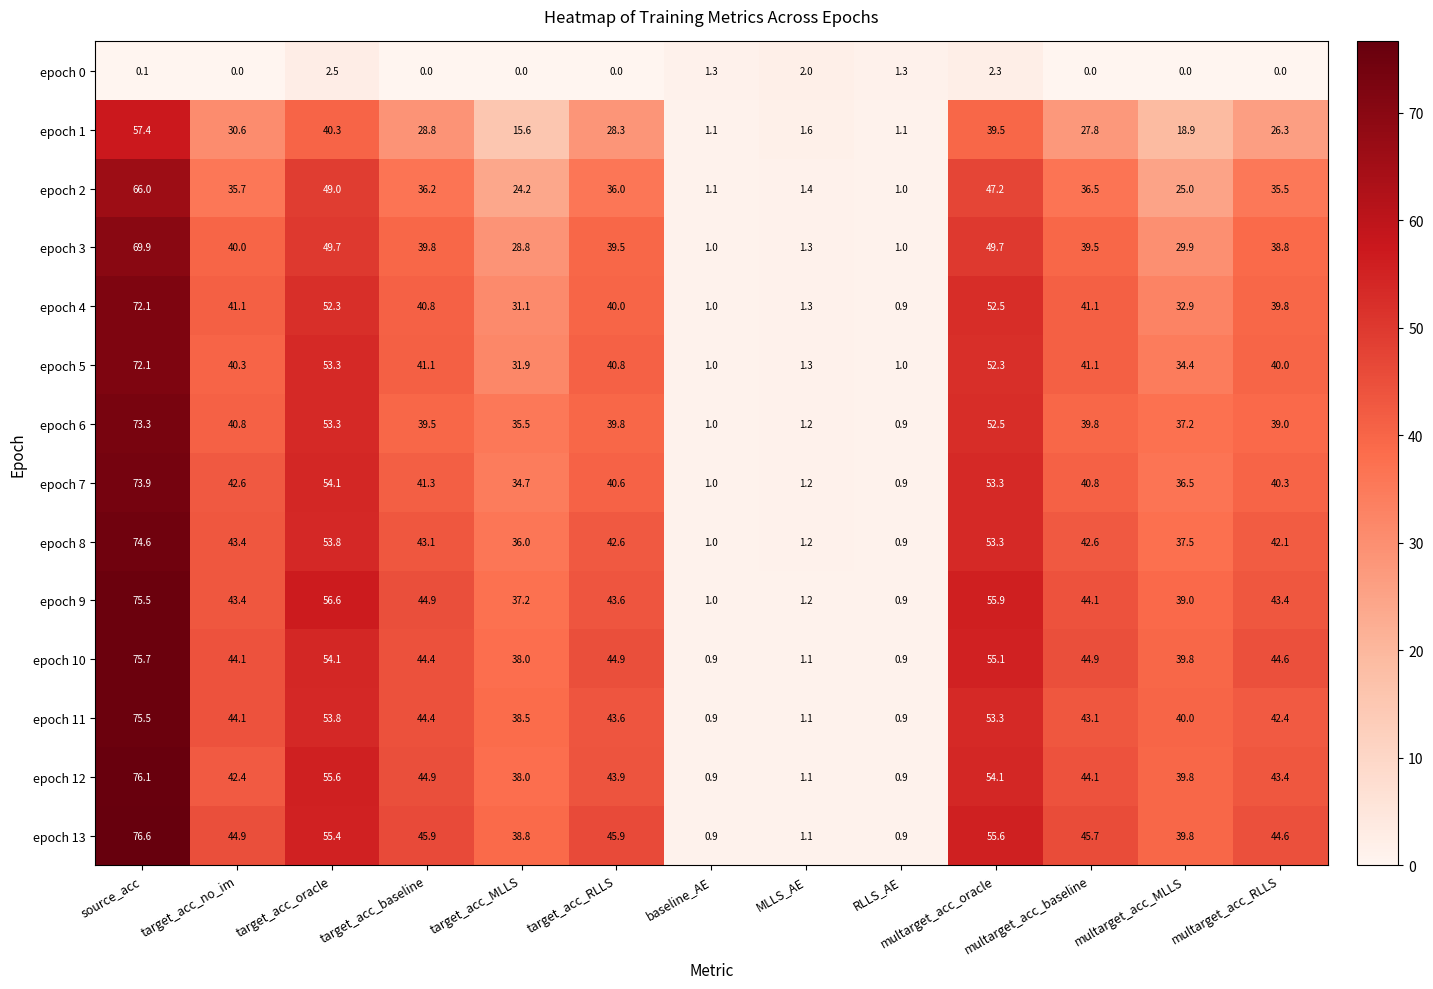

At which label does epoch 10 first exceed 44?

source_acc